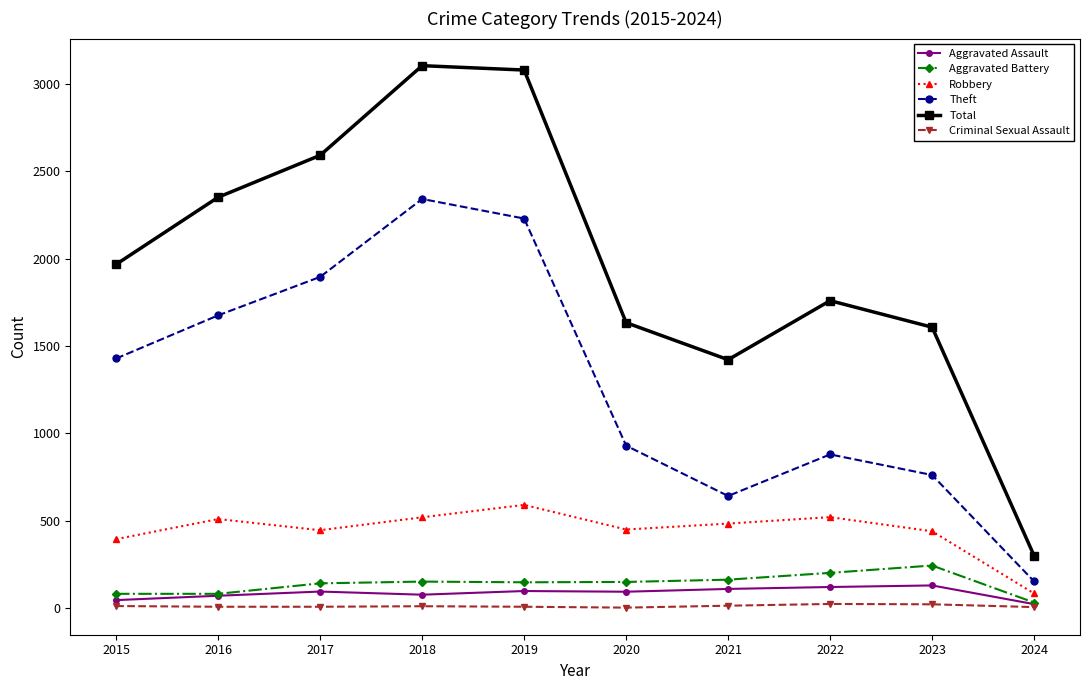

Between 2021 and 2022, which series saw the biggest shift?

Total